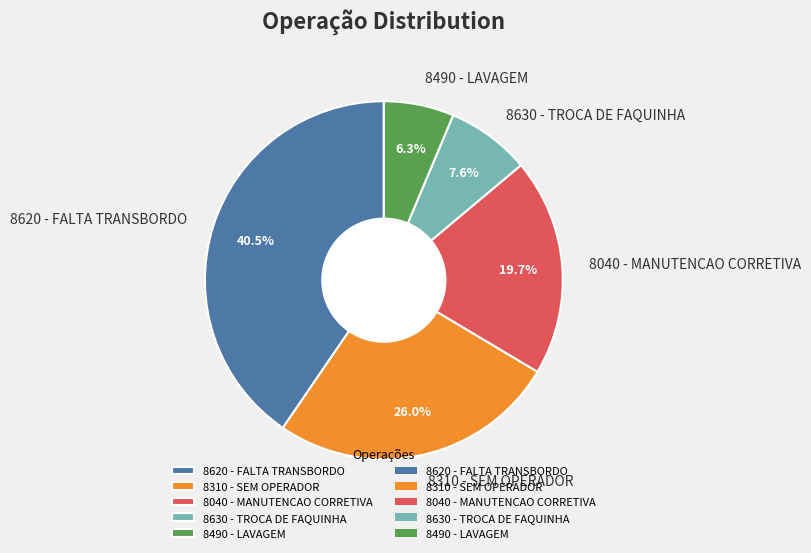

Between 8490 - LAVAGEM and 8310 - SEM OPERADOR, which is larger?

8310 - SEM OPERADOR